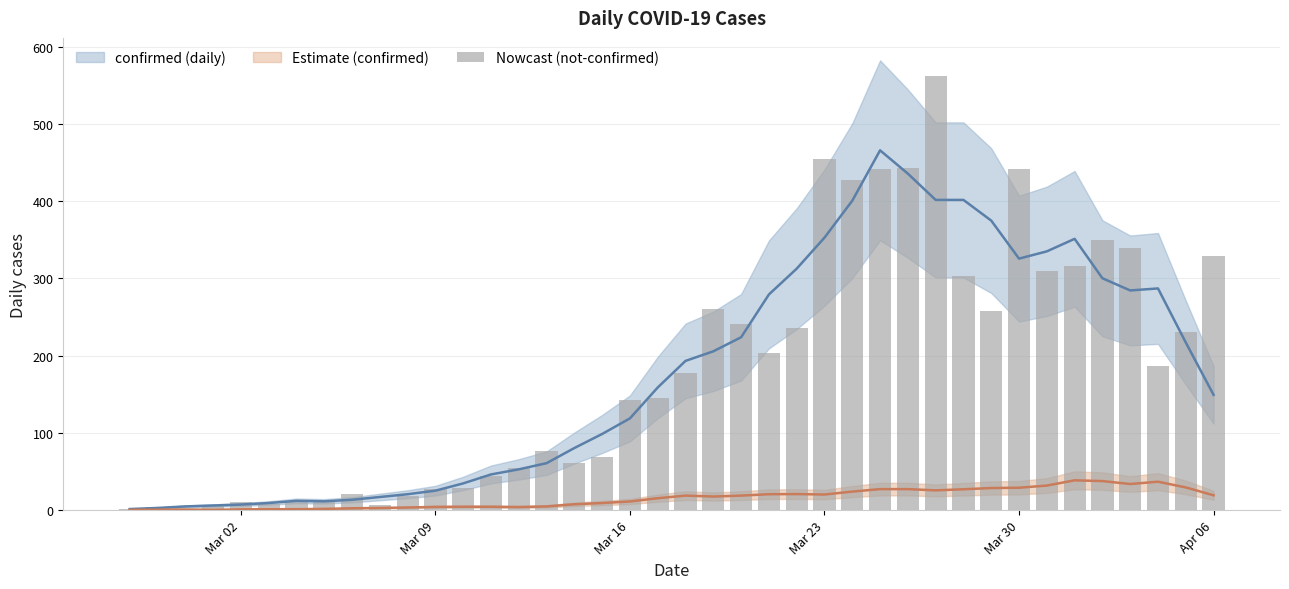

Reading left to right, list all the values displayed in this chart.

2	4	1	7	10	8	10	11	21	7	18	28	29	44	54	76	61	69	142	145	177	261	241	204	236	454	428	442	443	562	303	258	442	309	316	350	339	187	230	329